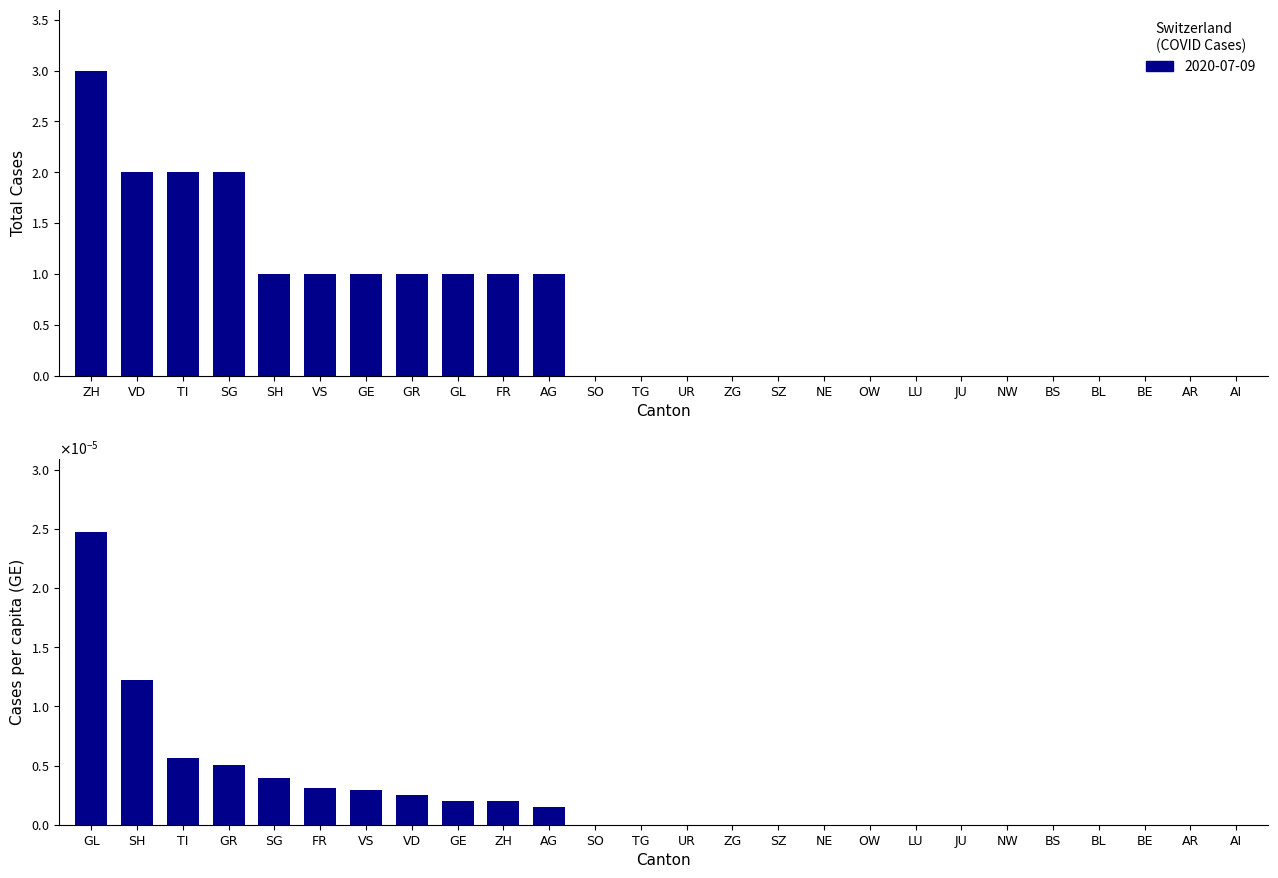

True or false: the data shows -0.0 at ZG.

False